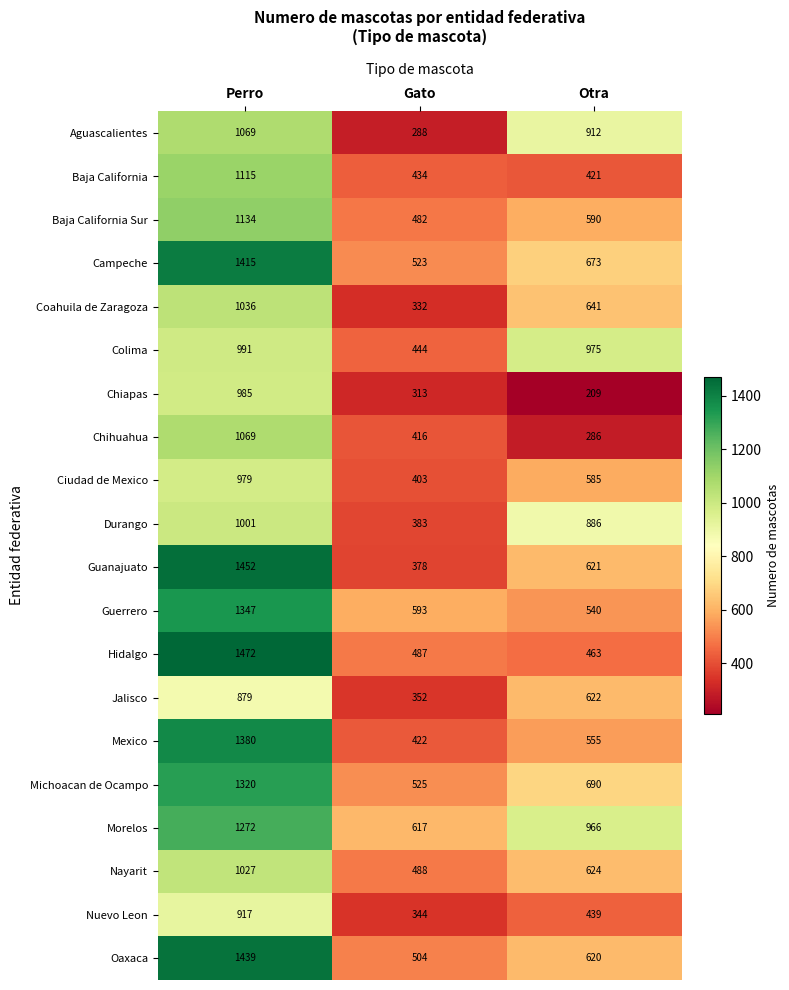

Which series has the largest total across all categories?

Morelos